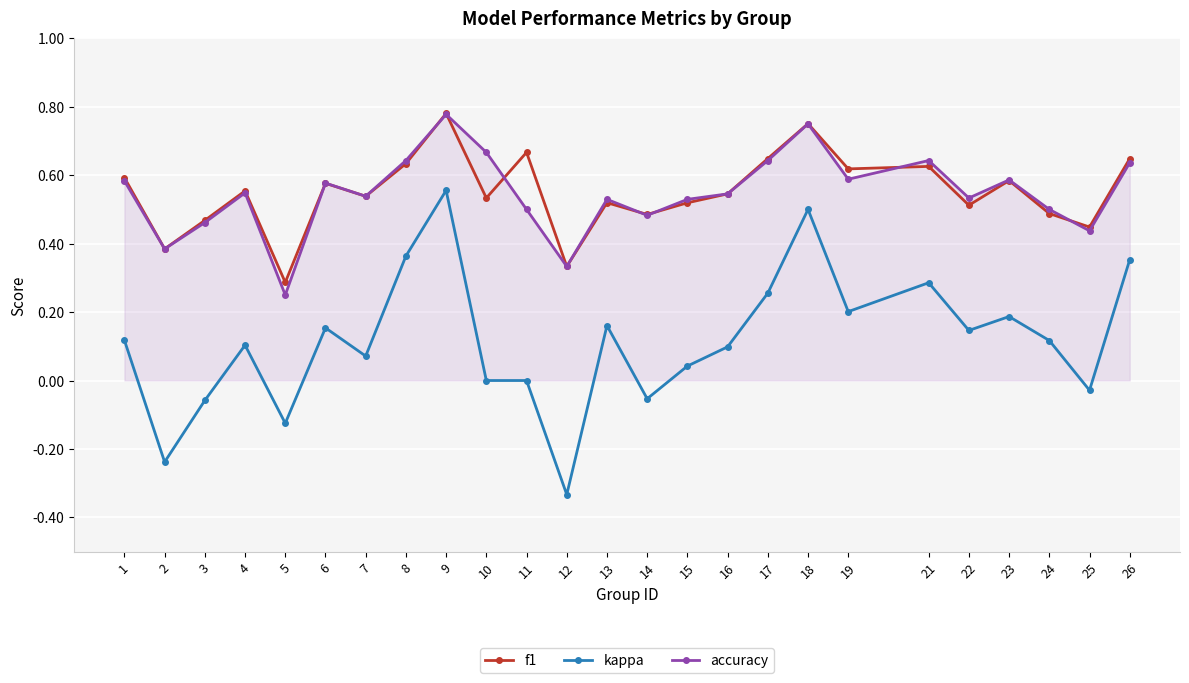

Is the value of f1 at 15 greater than the value of kappa at 16?

Yes